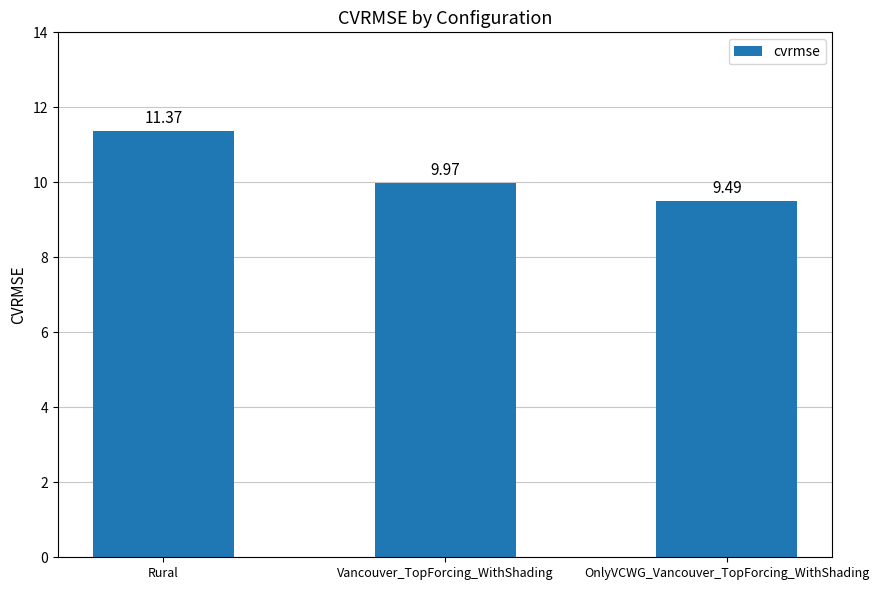

What is the label of the 2nd bar from the right?

Vancouver_TopForcing_WithShading